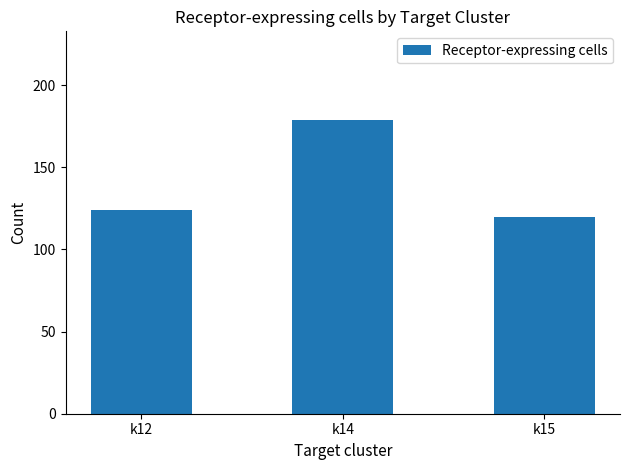

How many data points are less than 124?

1